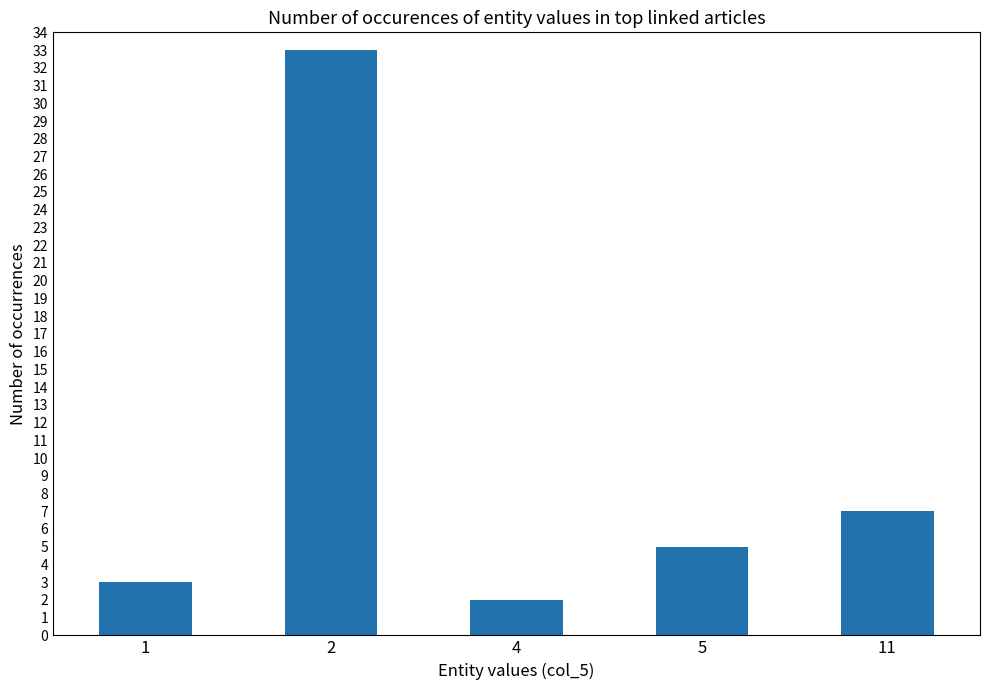

What is the value of the 2nd bar from the left?

33